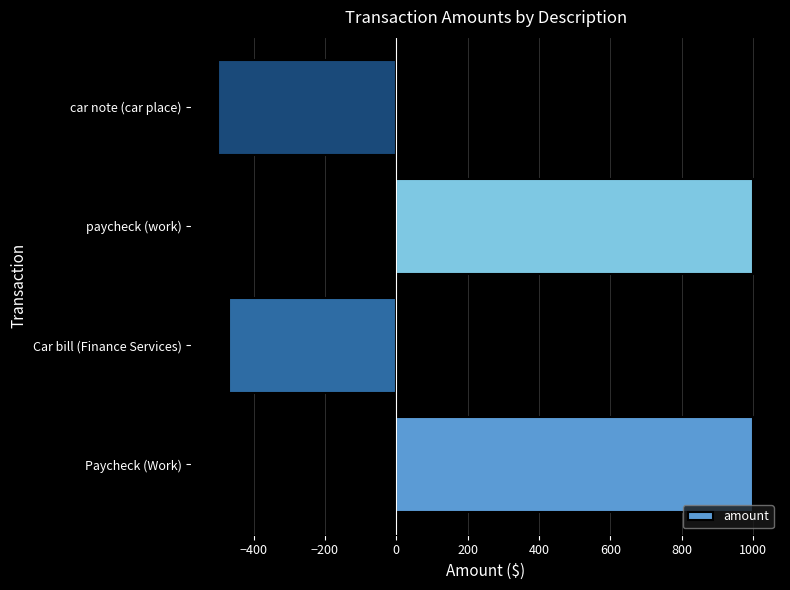

Reading bottom to top, what are all the values shown in this chart?

1000	-470	1000	-500